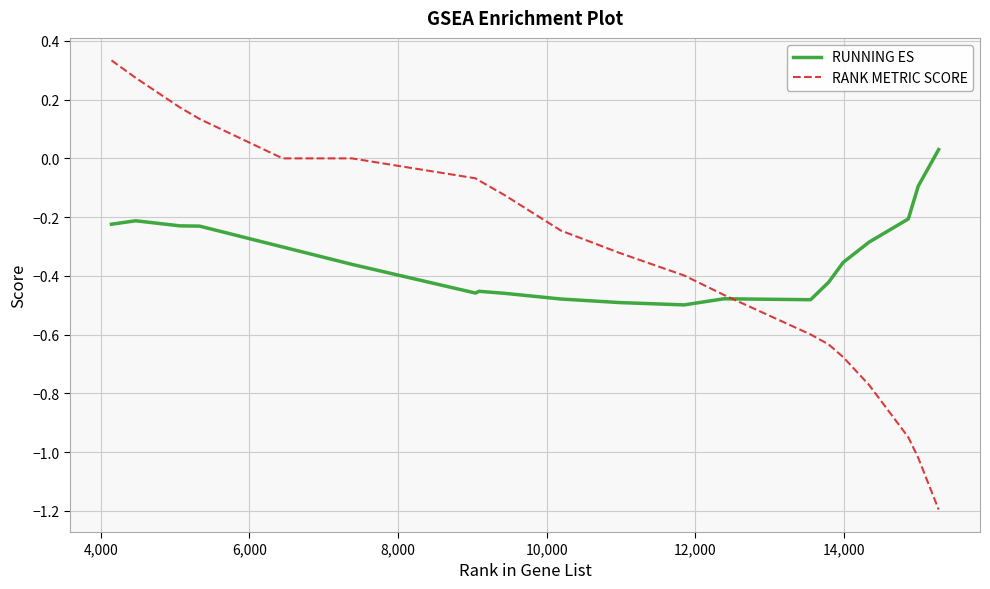

Which series has the largest range (max minus min)?

RANK METRIC SCORE